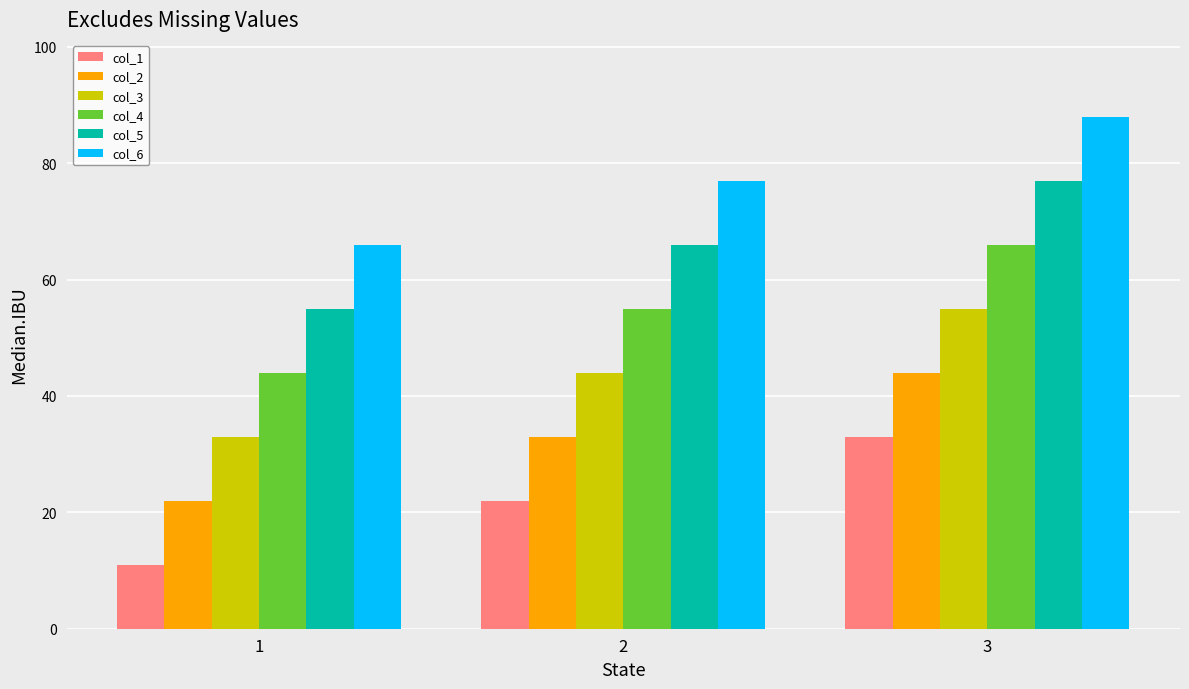

At 1, list the series in order from largest to smallest.

col_6, col_5, col_4, col_3, col_2, col_1